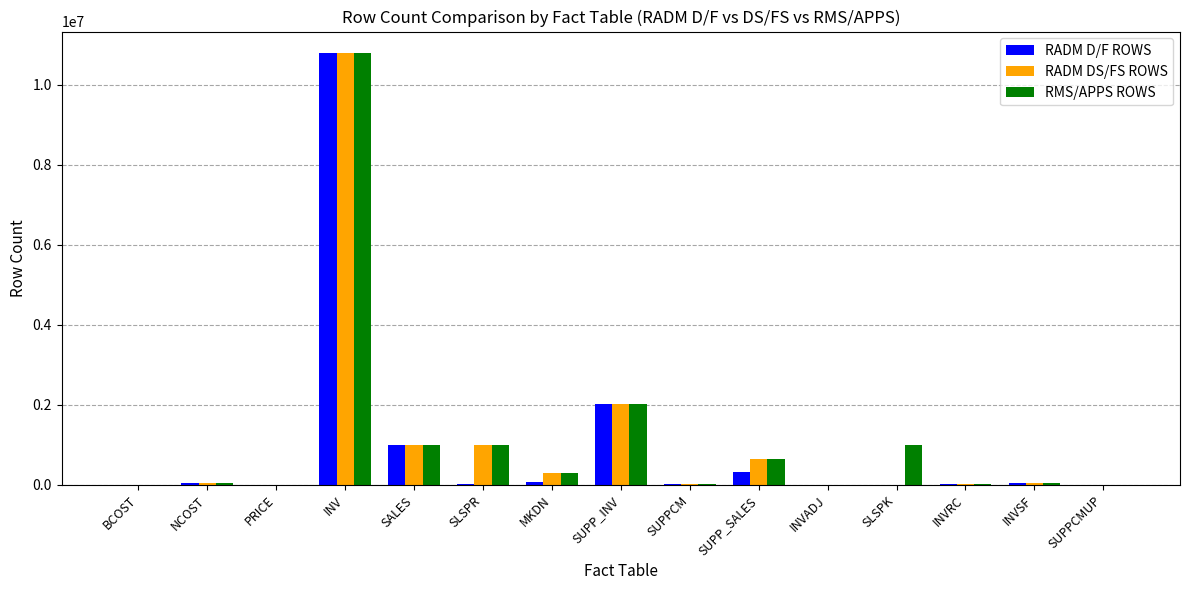

How many data points does each series have?

15